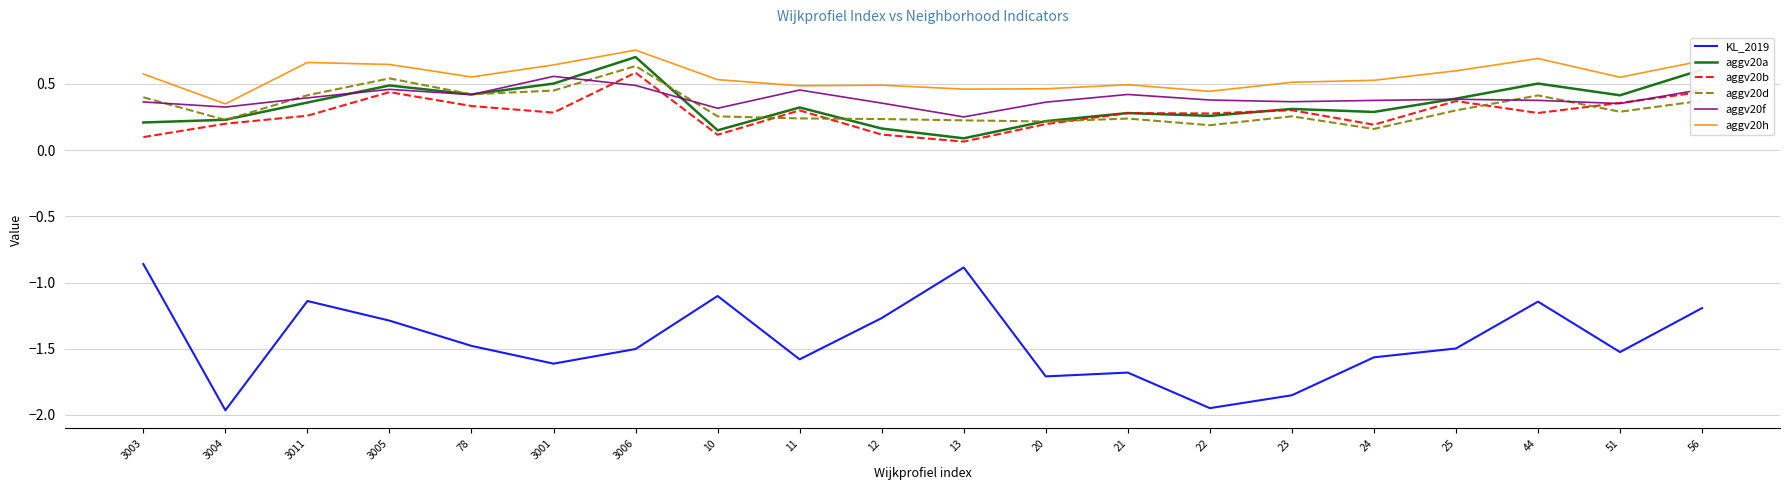

True or false: KL_2019 and aggv20a intersect in this chart.

False